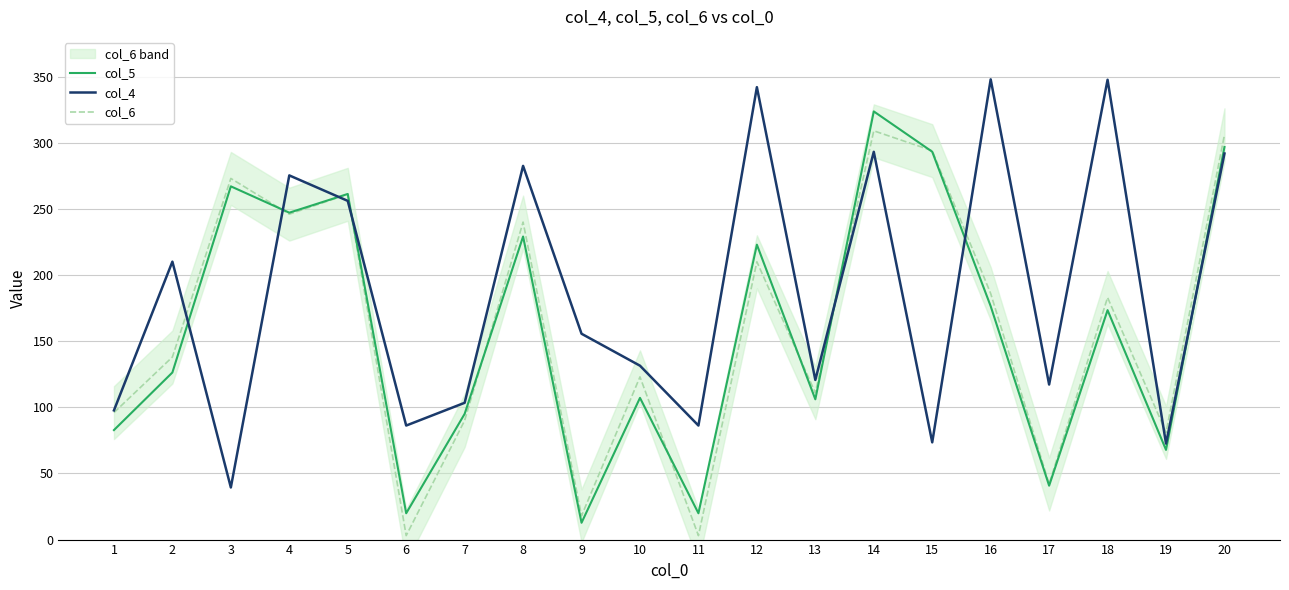

Does the chart display data point markers on the line(s)?

No